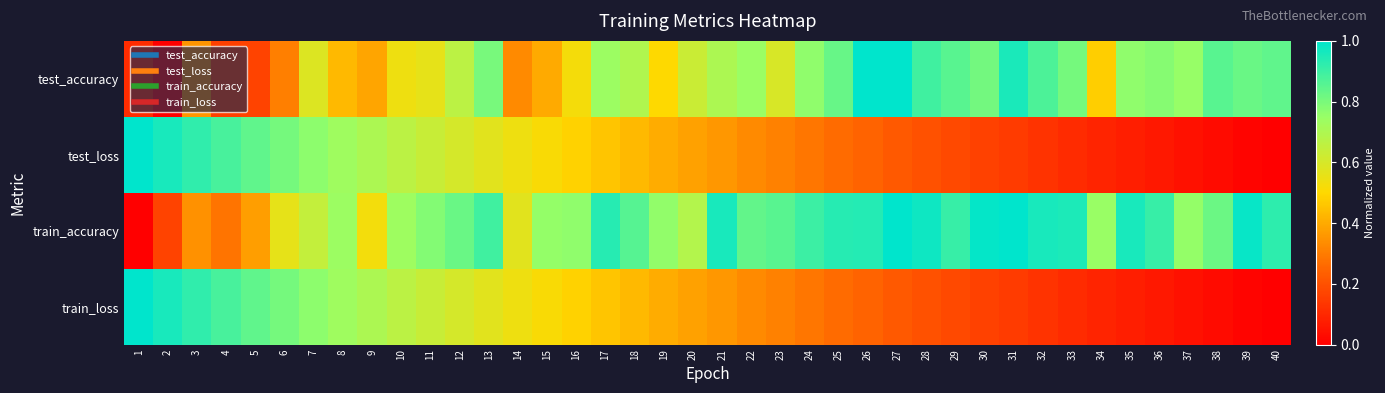

Reading left to right, transcribe all the data shown in this chart.

test_accuracy: 1=0.1	2=0.0	3=0.4	4=0.2	5=0.2	6=0.3	7=0.6	8=0.4	9=0.4	10=0.5	11=0.6	12=0.7	13=0.8	14=0.3	15=0.4	16=0.5	17=0.7	18=0.7	19=0.5	20=0.6	21=0.7	22=0.7	23=0.6	24=0.8	25=0.8	26=1.0	27=1.0	28=0.9	29=0.9	30=0.8	31=1.0	32=0.9	33=0.8	34=0.5	35=0.8	36=0.8	37=0.8	38=0.9	39=0.8	40=0.8
test_loss: 1=1.0	2=1.0	3=0.9	4=0.9	5=0.8	6=0.8	7=0.8	8=0.7	9=0.7	10=0.7	11=0.6	12=0.6	13=0.6	14=0.5	15=0.5	16=0.5	17=0.5	18=0.4	19=0.4	20=0.4	21=0.4	22=0.3	23=0.3	24=0.3	25=0.3	26=0.2	27=0.2	28=0.2	29=0.2	30=0.2	31=0.1	32=0.1	33=0.1	34=0.1	35=0.1	36=0.1	37=0.0	38=0.0	39=0.0	40=0.0
train_accuracy: 1=0.0	2=0.2	3=0.3	4=0.3	5=0.4	6=0.6	7=0.6	8=0.7	9=0.5	10=0.7	11=0.8	12=0.8	13=0.9	14=0.6	15=0.8	16=0.8	17=0.9	18=0.9	19=0.8	20=0.7	21=1.0	22=0.8	23=0.9	24=0.9	25=0.9	26=0.9	27=1.0	28=1.0	29=0.9	30=1.0	31=1.0	32=1.0	33=1.0	34=0.7	35=1.0	36=0.9	37=0.8	38=0.8	39=1.0	40=0.9
train_loss: 1=1.0	2=1.0	3=0.9	4=0.9	5=0.8	6=0.8	7=0.8	8=0.7	9=0.7	10=0.7	11=0.6	12=0.6	13=0.6	14=0.5	15=0.5	16=0.5	17=0.5	18=0.4	19=0.4	20=0.4	21=0.4	22=0.3	23=0.3	24=0.3	25=0.3	26=0.2	27=0.2	28=0.2	29=0.2	30=0.2	31=0.1	32=0.1	33=0.1	34=0.1	35=0.1	36=0.1	37=0.0	38=0.0	39=0.0	40=0.0